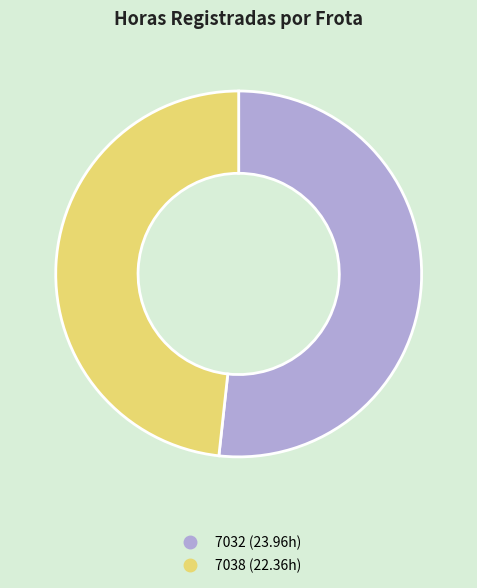

Rank the categories by value from highest to lowest.

7032, 7038